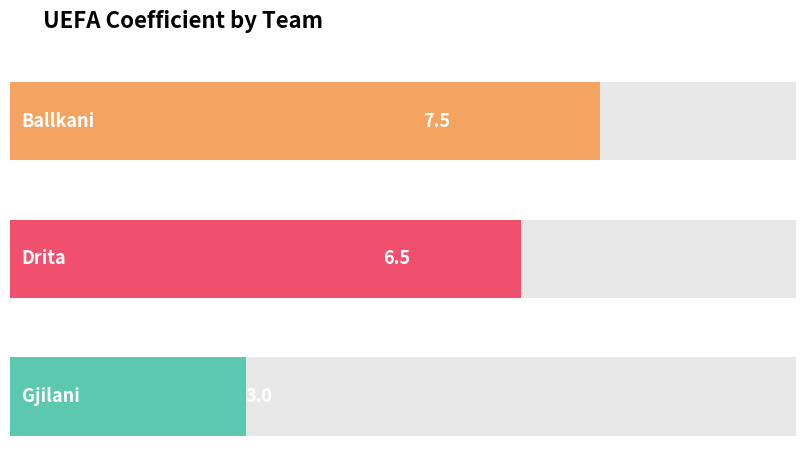

Reading left to right, transcribe all the data shown in this chart.

7.5	6.5	3.0